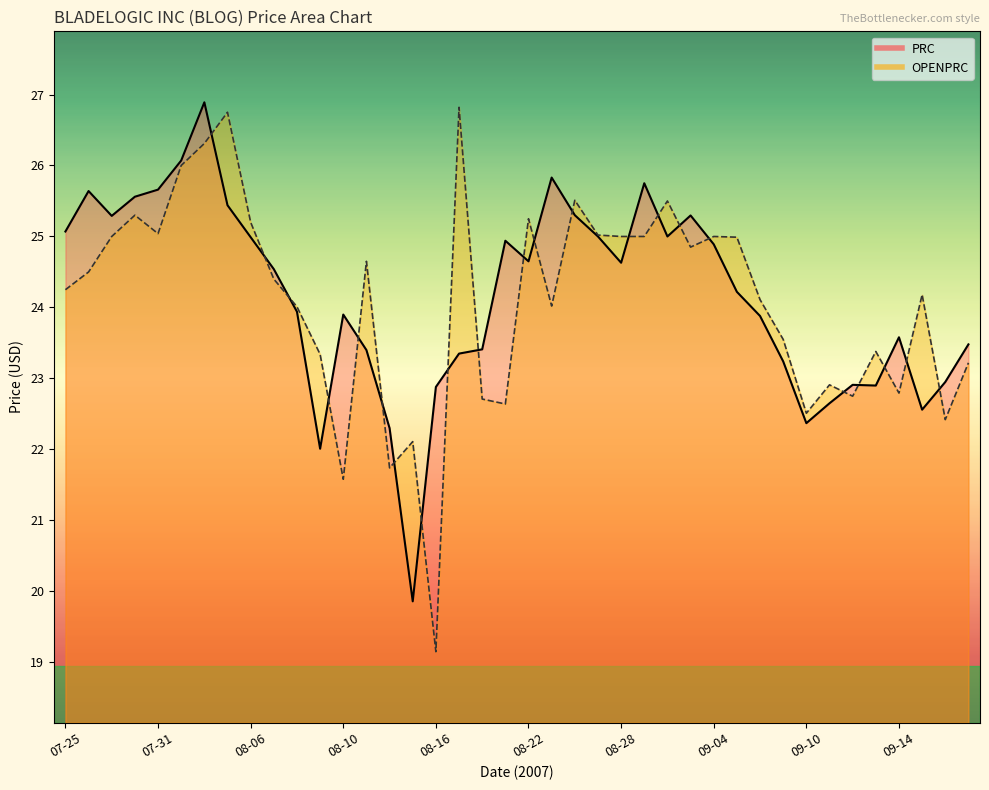

How many series are shown in this chart?

2